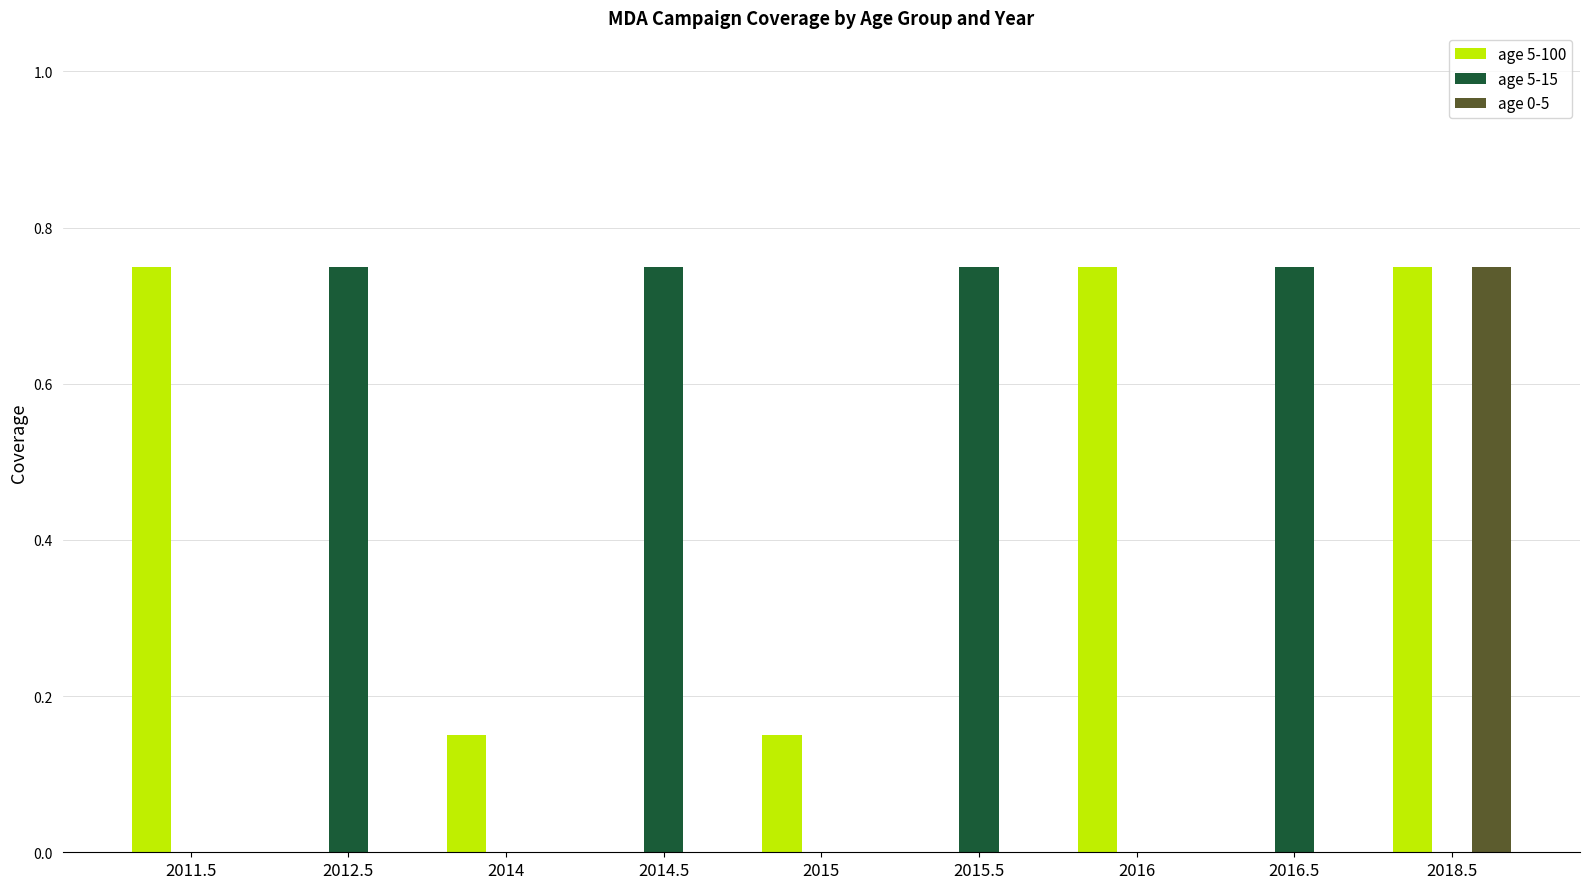

Which series has the largest total across all categories?

age 5-15